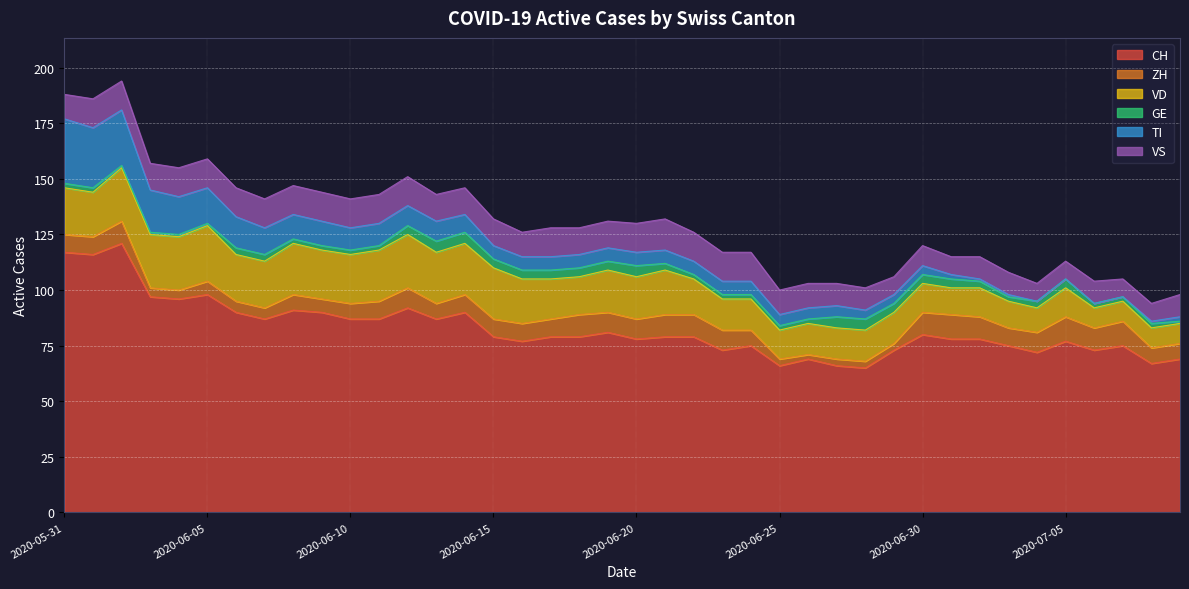

What is the label of the 35th point from the left?

2020-07-04